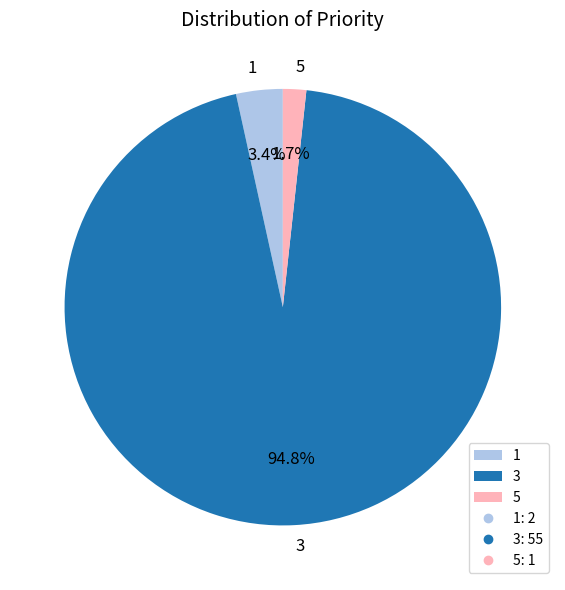

How many slices are in this pie chart?

3